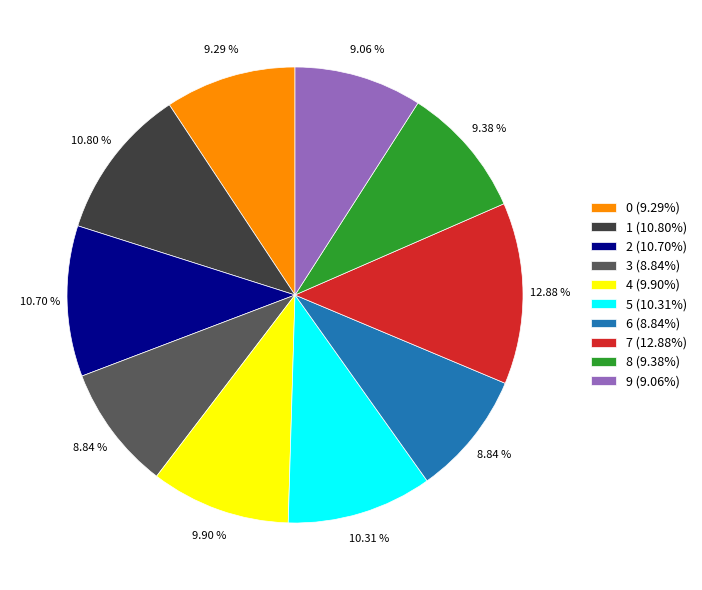

Combined, do 6 (8.84%) and 1 (10.80%) account for over 50%?

No